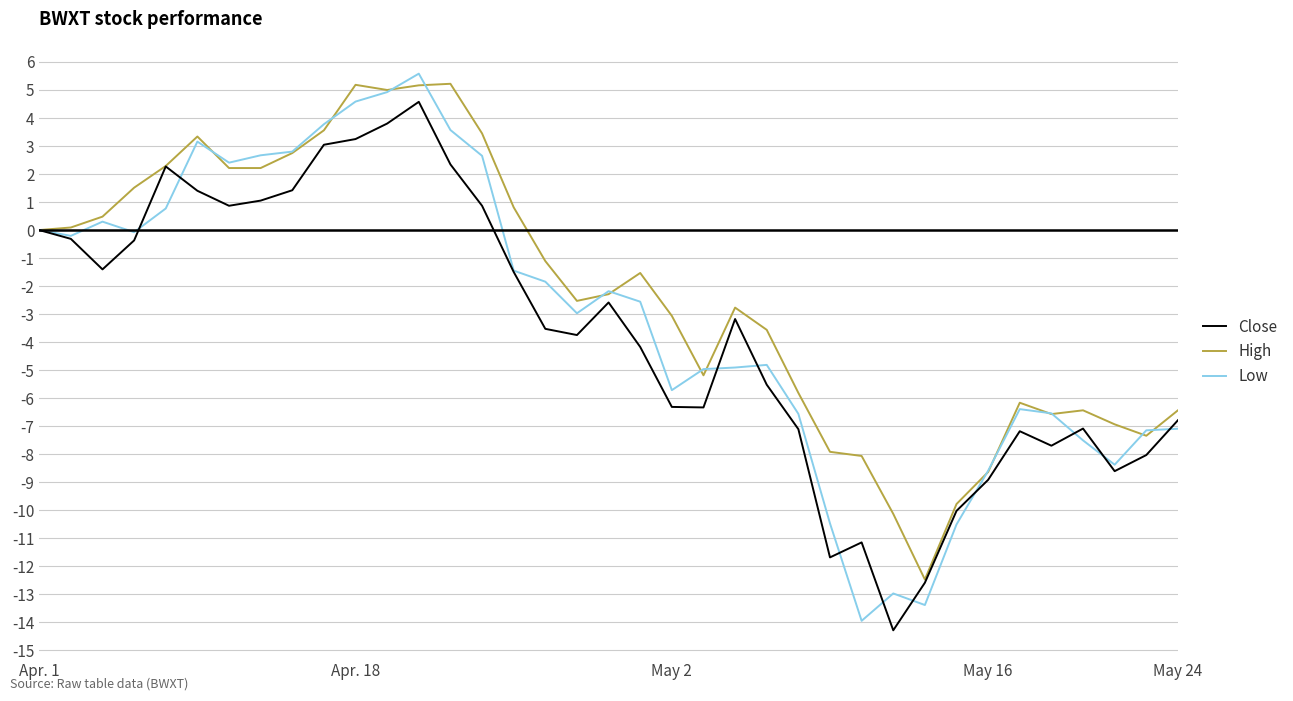

Does the chart display data point markers on the line(s)?

No